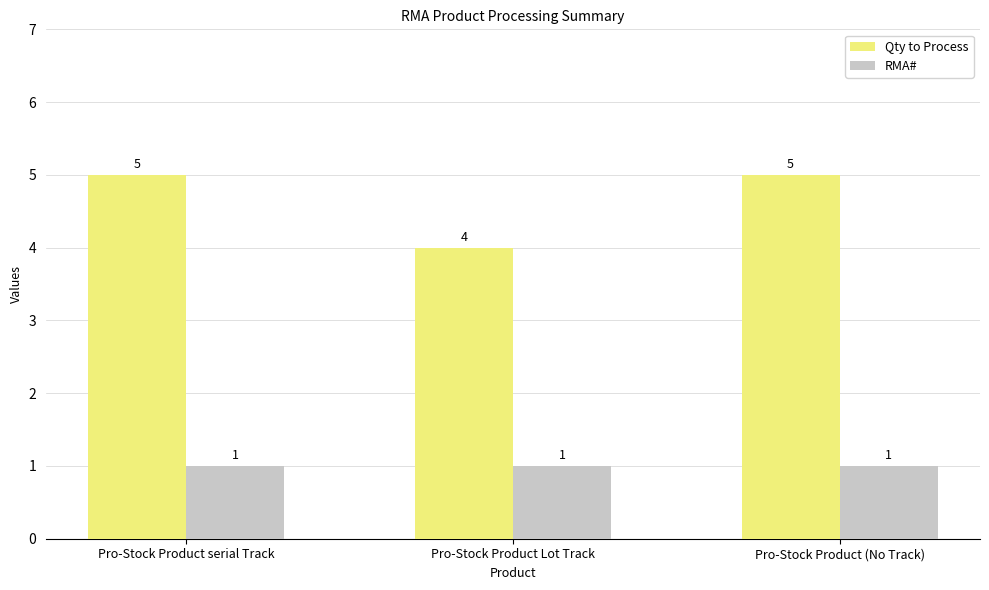

What is the average value of the RMA# series?

1